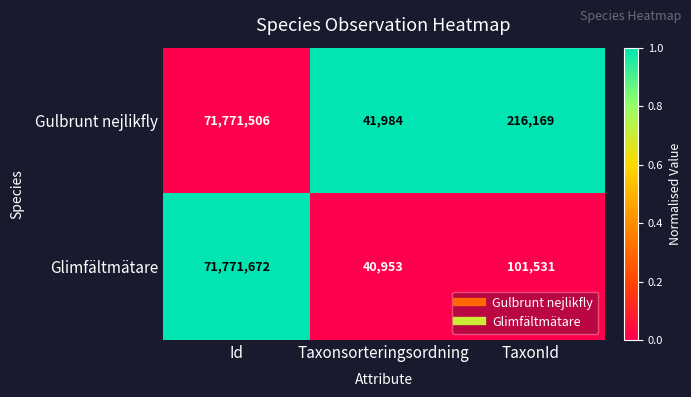

What is the sum of the Gulbrunt nejlikfly values at TaxonId and Taxonsorteringsordning?

258153